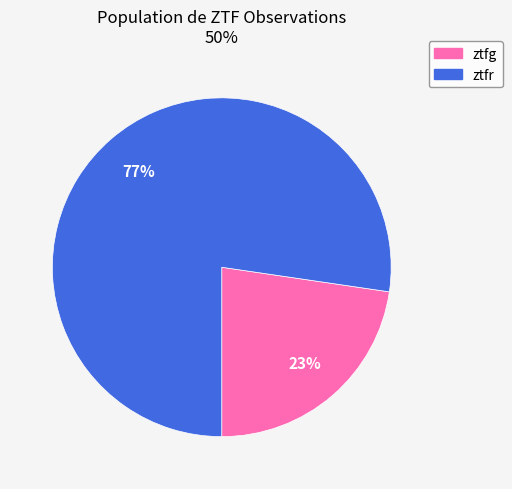

Is there any slice that represents more than half of the pie?

Yes